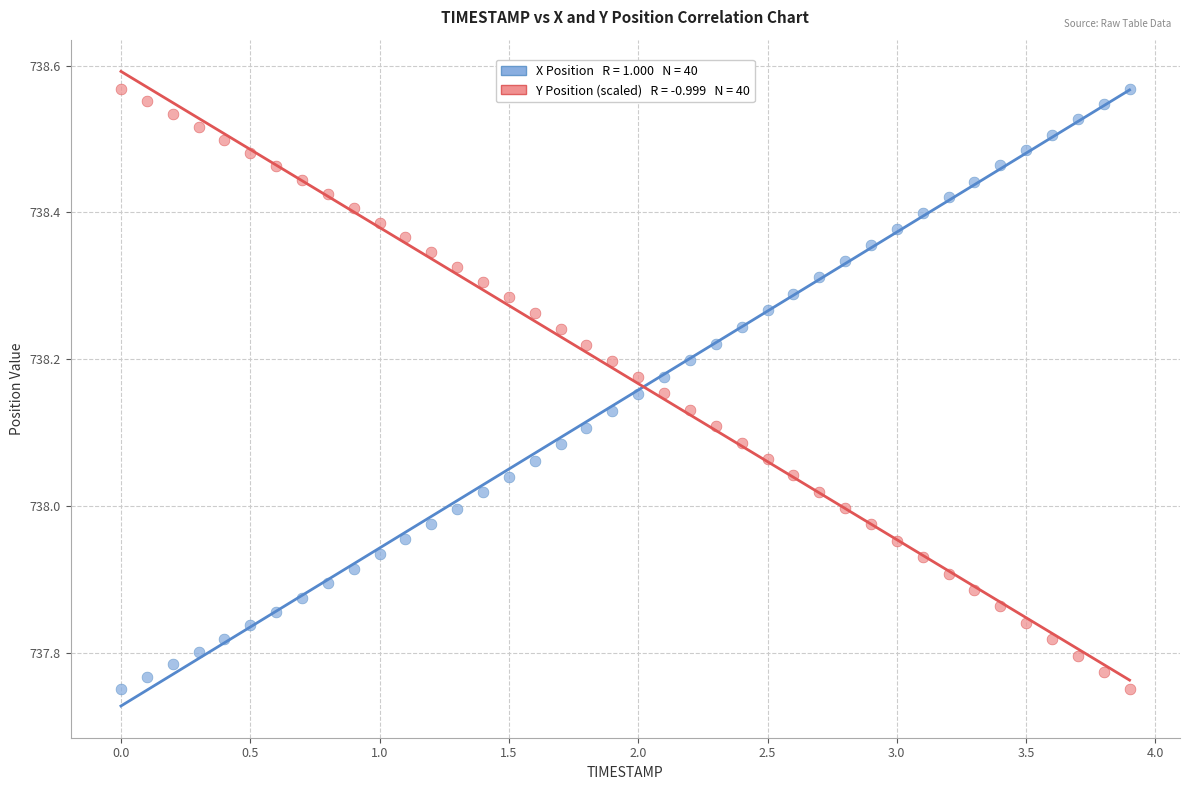

Across all data points, what is the range of X values (max minus min)?

3.9